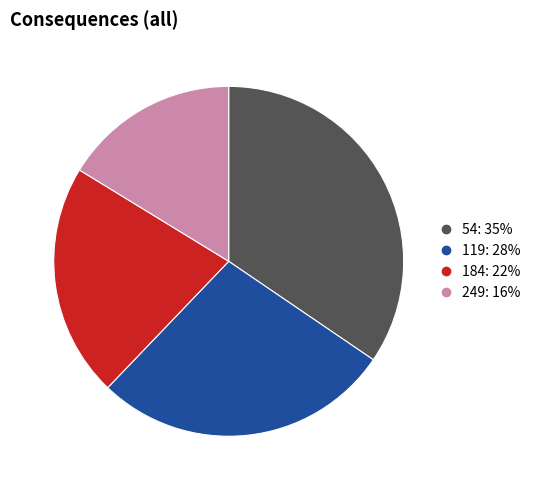

Rank the categories by value from highest to lowest.

54, 119, 184, 249